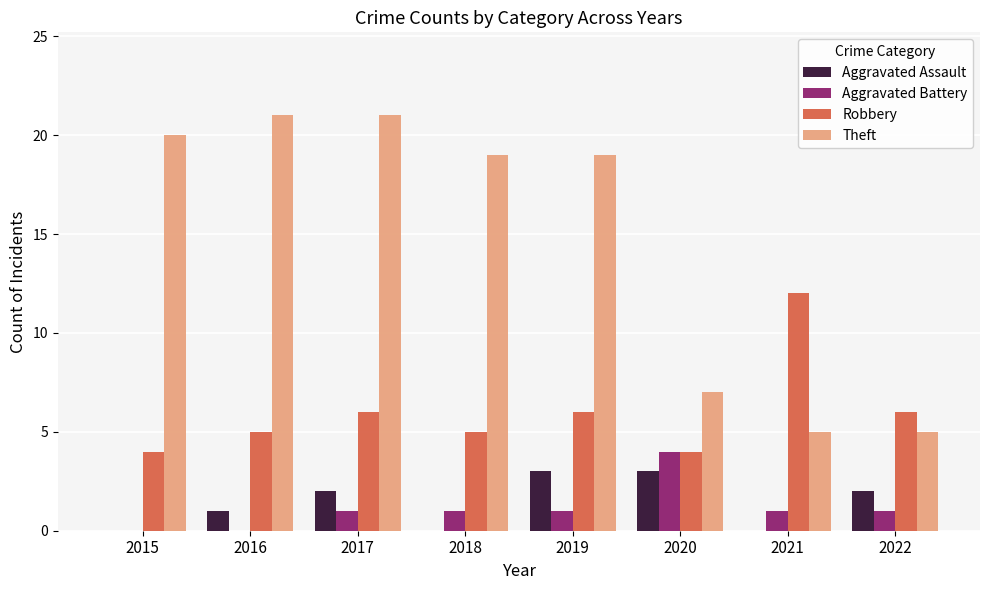

Reading left to right, list all the values displayed in this chart.

Aggravated Assault: 0	1	2	0	3	3	0	2
Aggravated Battery: 0	0	1	1	1	4	1	1
Robbery: 4	5	6	5	6	4	12	6
Theft: 20	21	21	19	19	7	5	5